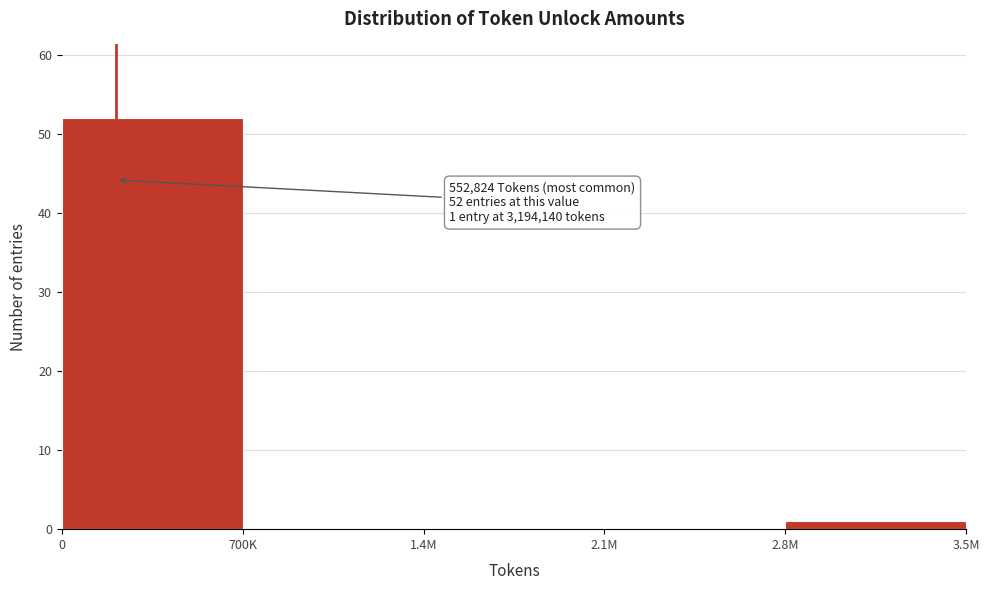

Reading left to right, extract all data points from this chart.

0=52	700K=0	1.4M=0	2.1M=0	2.8M=1